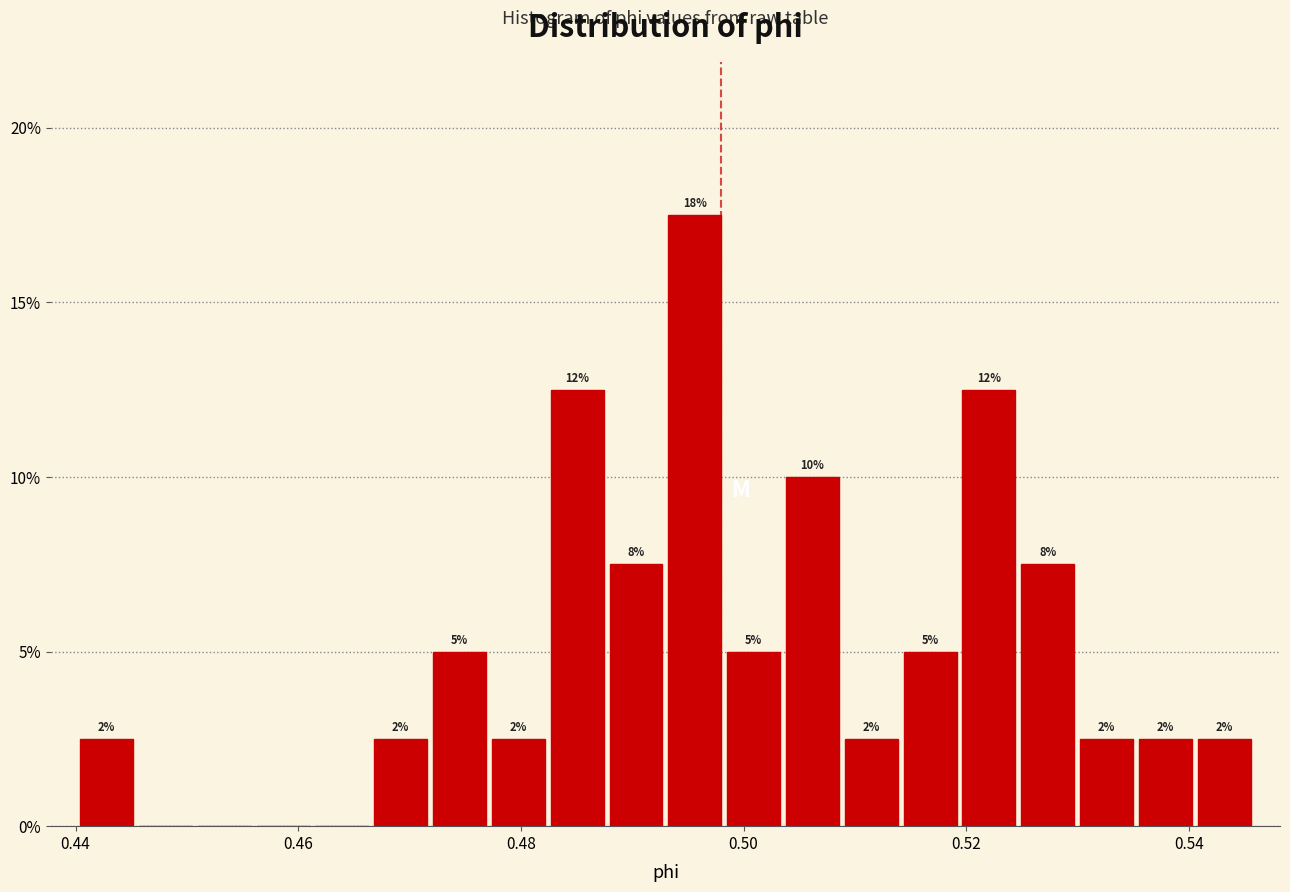

Read against the x-axis, roughly where is the centre of the tallest bar?

0.496